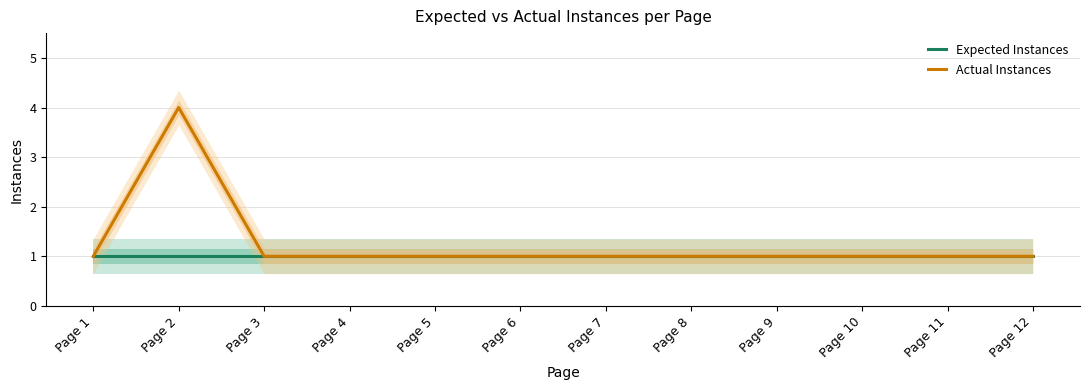

True or false: Actual Instances and Expected Instances cross at least once.

False